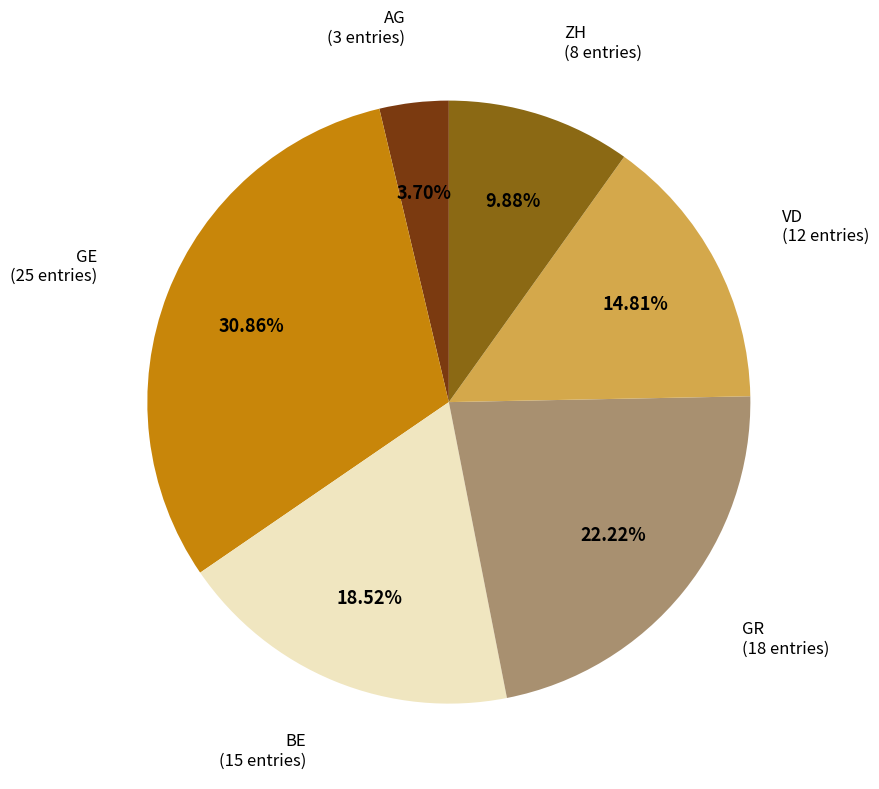

Is there a majority slice in this chart?

No